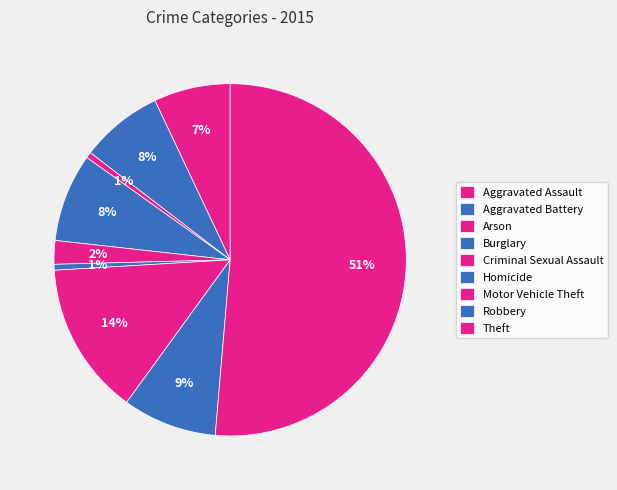

Which has a higher value, Arson or Criminal Sexual Assault?

Criminal Sexual Assault